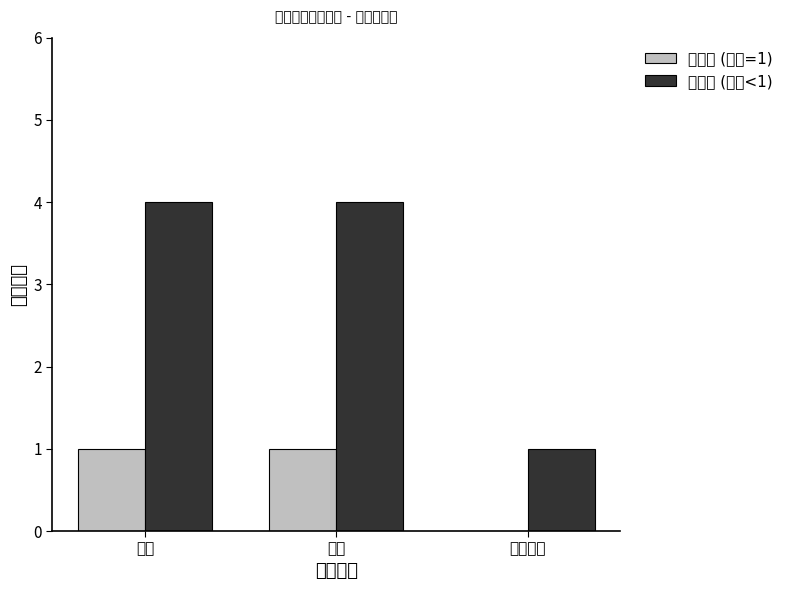

What is the sum of all 已完成 (进度=1) values?

2